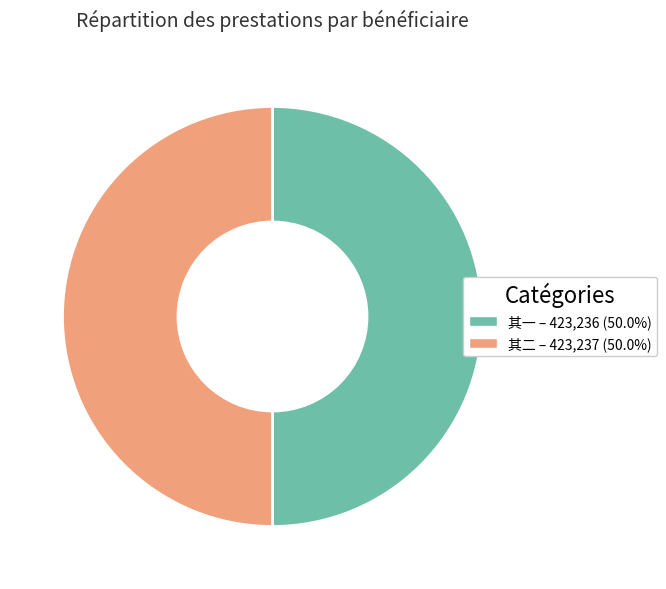

How many slices are in this pie chart?

2